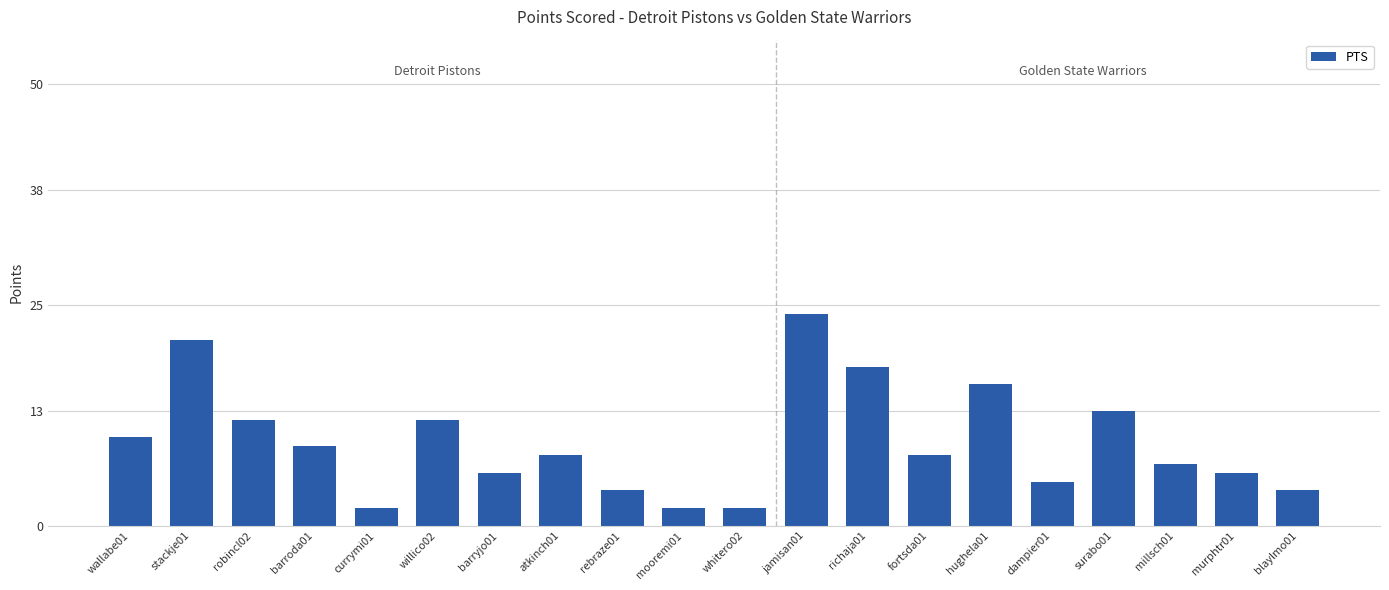

Reading left to right, list all the values displayed in this chart.

wallabe01=10	stackje01=21	robincl02=12	barroda01=9	currymi01=2	willico02=12	barryjo01=6	atkinch01=8	rebraze01=4	mooremi01=2	whitero02=2	jamisan01=24	richaja01=18	fortsda01=8	hughela01=16	dampier01=5	surabo01=13	millsch01=7	murphtr01=6	blaylmo01=4